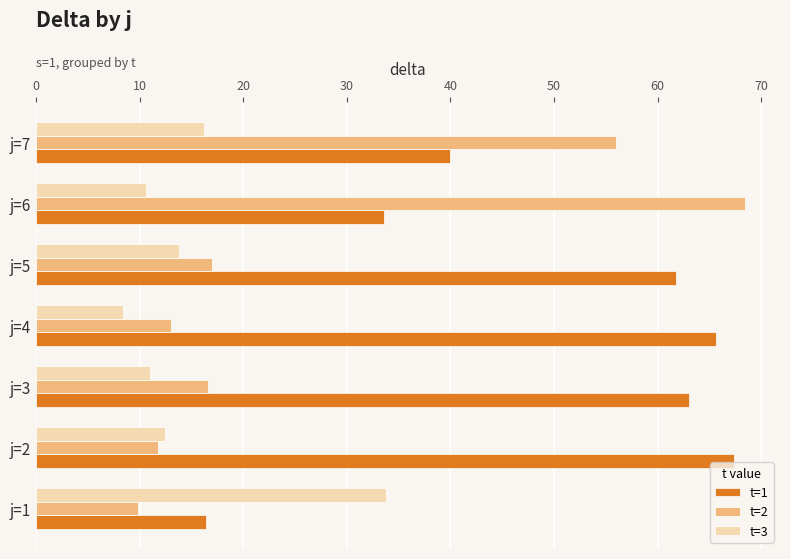

List the labels in order of t=1 value, smallest first.

j=1, j=6, j=7, j=5, j=3, j=4, j=2